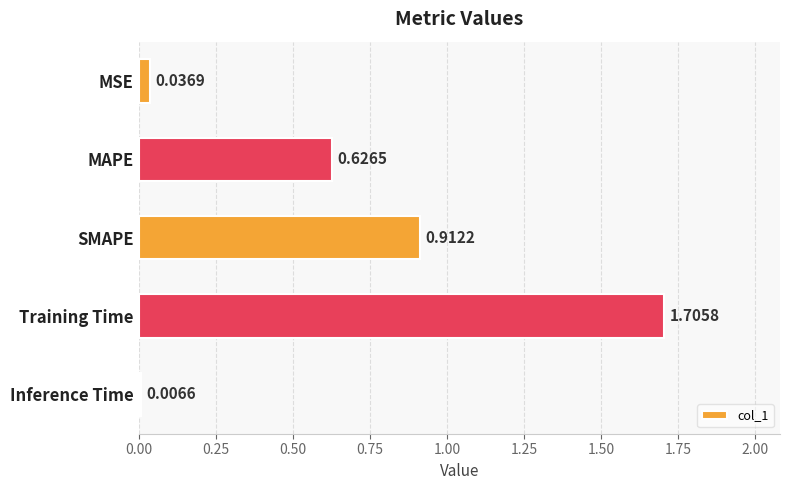

What is the average value?

0.7